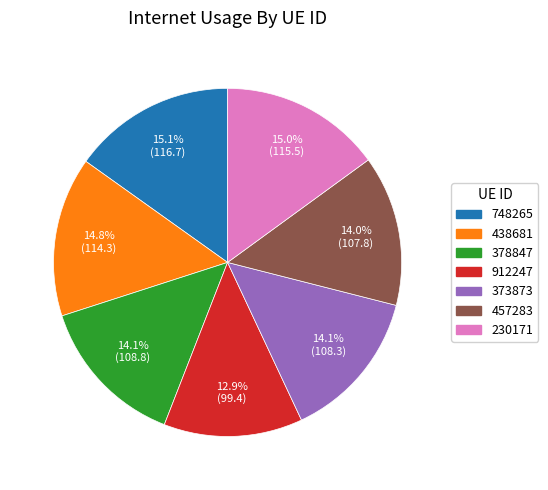

How many segments does this pie chart have?

7